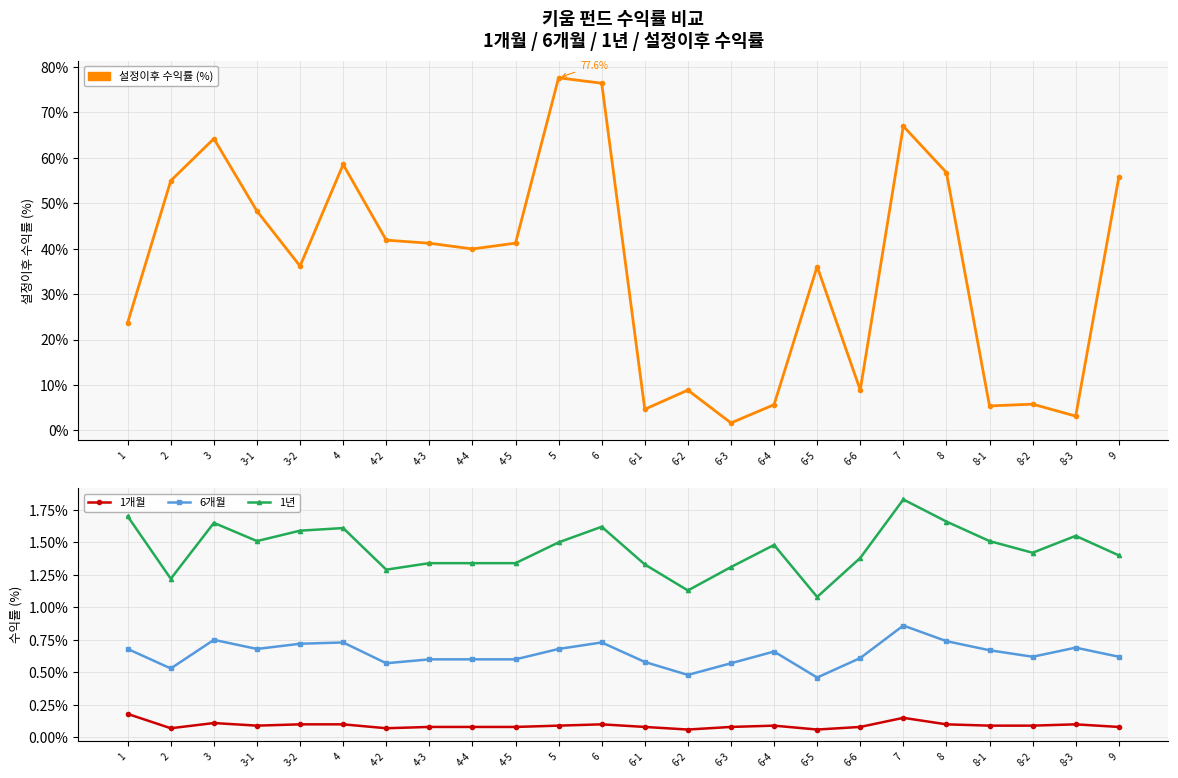

The value of 1개월 at 3 is 0.1. True or false?

True